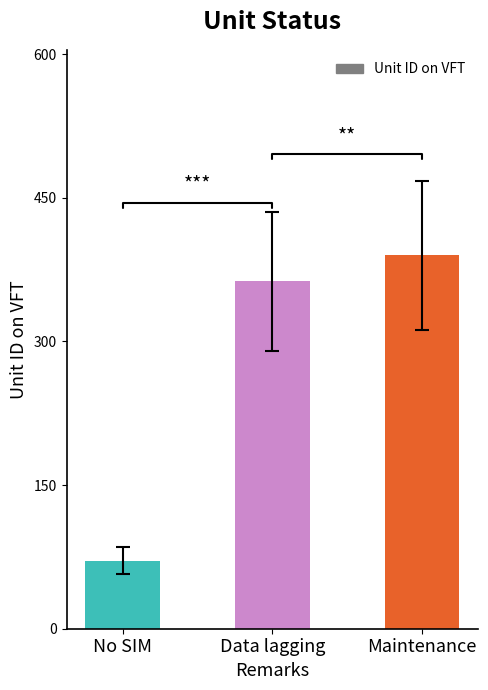

List the labels in order of value, largest first.

Maintenance, Data lagging, No SIM